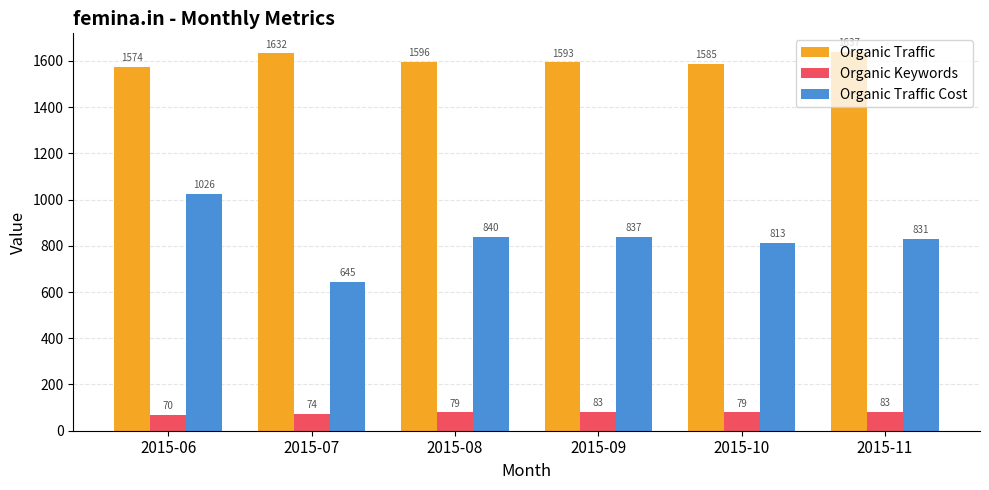

The Organic Keywords series shows 79 at 2015-08. True or false?

True